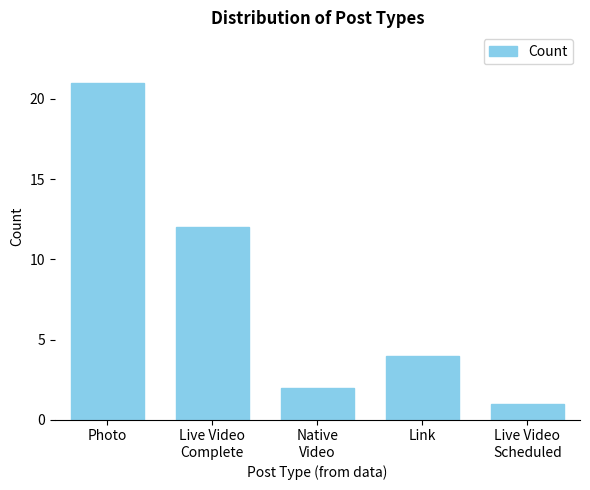

Rank the categories by value from lowest to highest.

Live Video
Scheduled, Native
Video, Link, Live Video
Complete, Photo